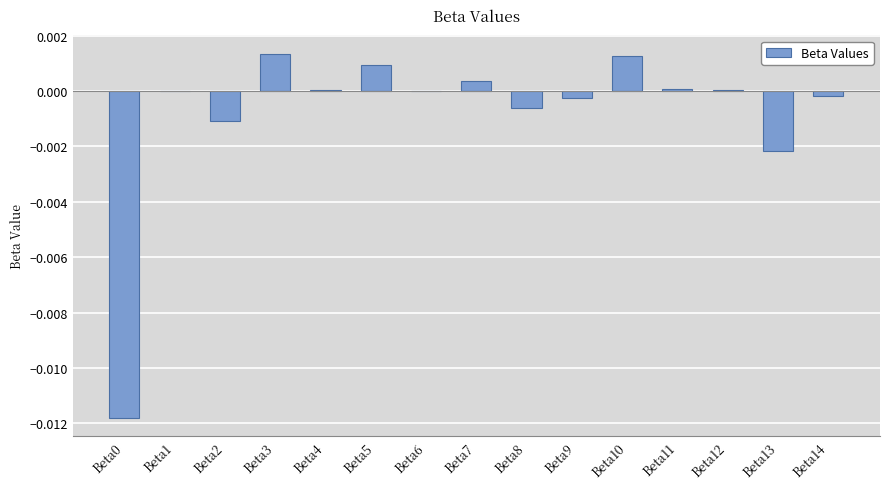

True or false: the data shows -0.0 at Beta13.

True